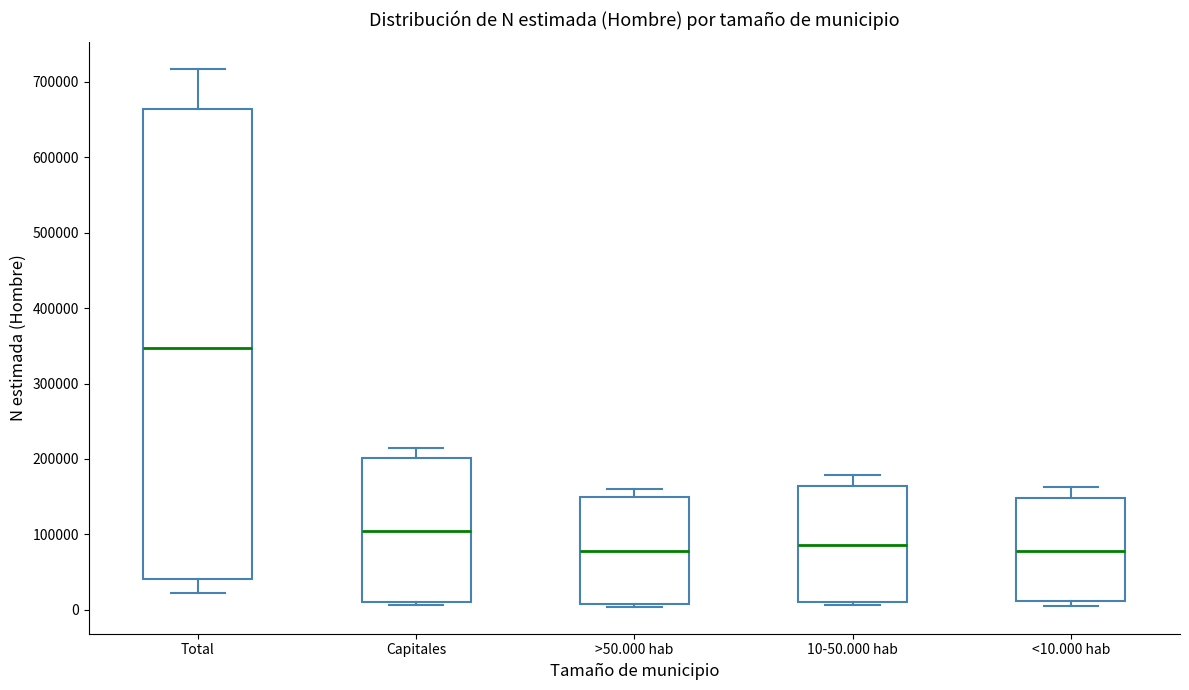

Reading left to right, read every box against the y-axis: the position of its median line, the range the box covers, and the ends of its whiskers. The values are not printed on the chart, so give them approximately, as read against the axis.

Total: median 350000, box 40000 to 660000, whiskers 20000 to 720000
Capitales: median 100000, box 10000 to 200000, whiskers 10000 (just below the box's lower edge) to 220000
>50.000 hab: median 80000, box 10000 to 150000, whiskers 0 to 160000
10-50.000 hab: median 90000, box 10000 to 160000, whiskers 10000 (just below the box's lower edge) to 180000
<10.000 hab: median 80000, box 10000 to 150000, whiskers 10000 (just below the box's lower edge) to 160000